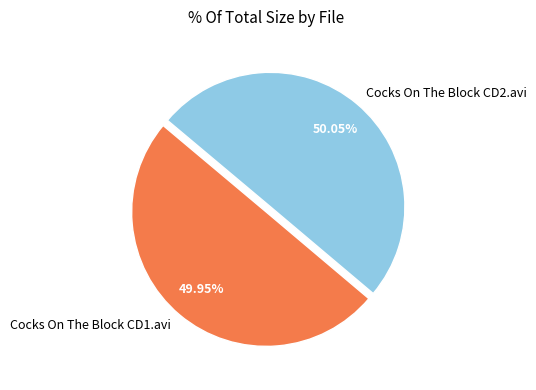

What is the ratio of the value at Cocks On The Block CD1.avi to the value at Cocks On The Block CD2.avi?

1.0